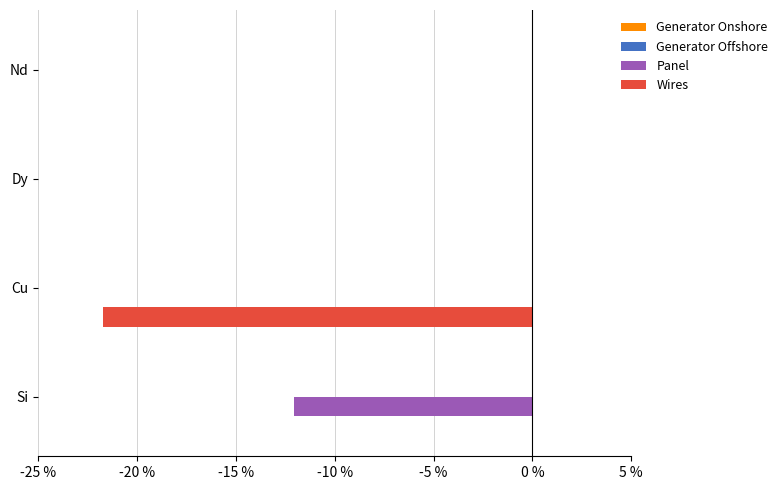

Between Nd and Cu, which series saw the biggest shift?

Wires